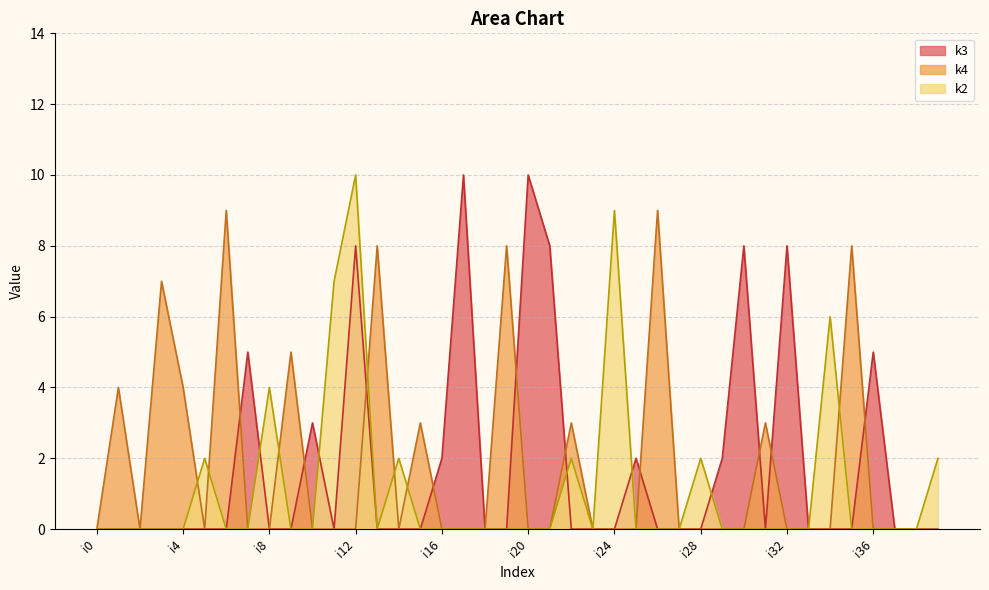

Which series has the largest range (max minus min)?

k3